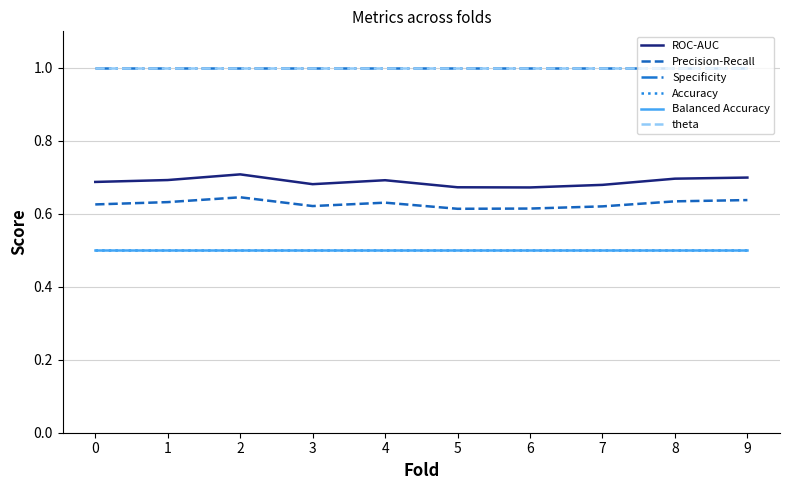

What is the spread (max minus min) of values at 3?

0.5